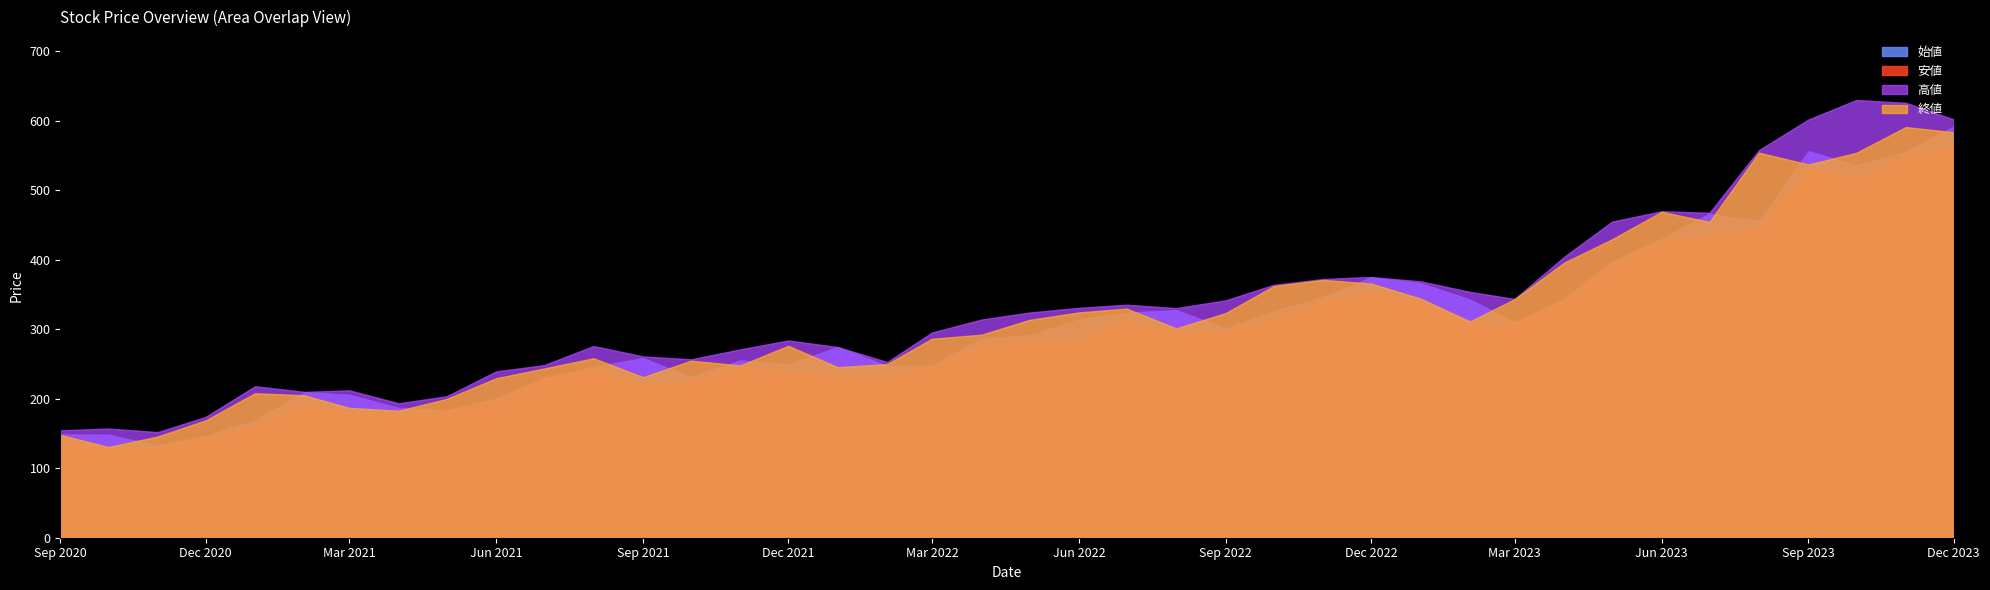

Which series has the largest range (max minus min)?

高値